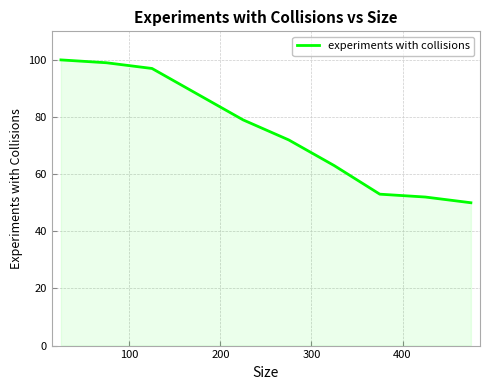

What is the minimum value shown in the chart?

50